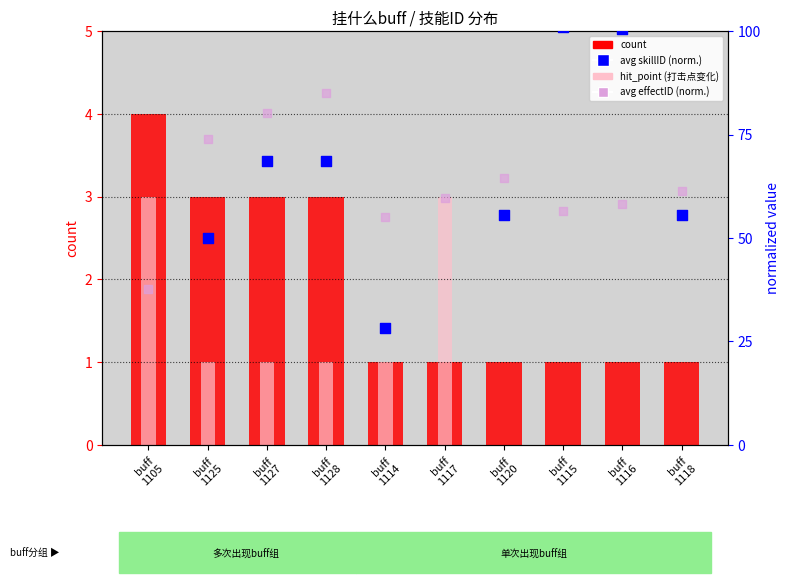

Which series contains the highest Y value?

avg skillID (normalized)